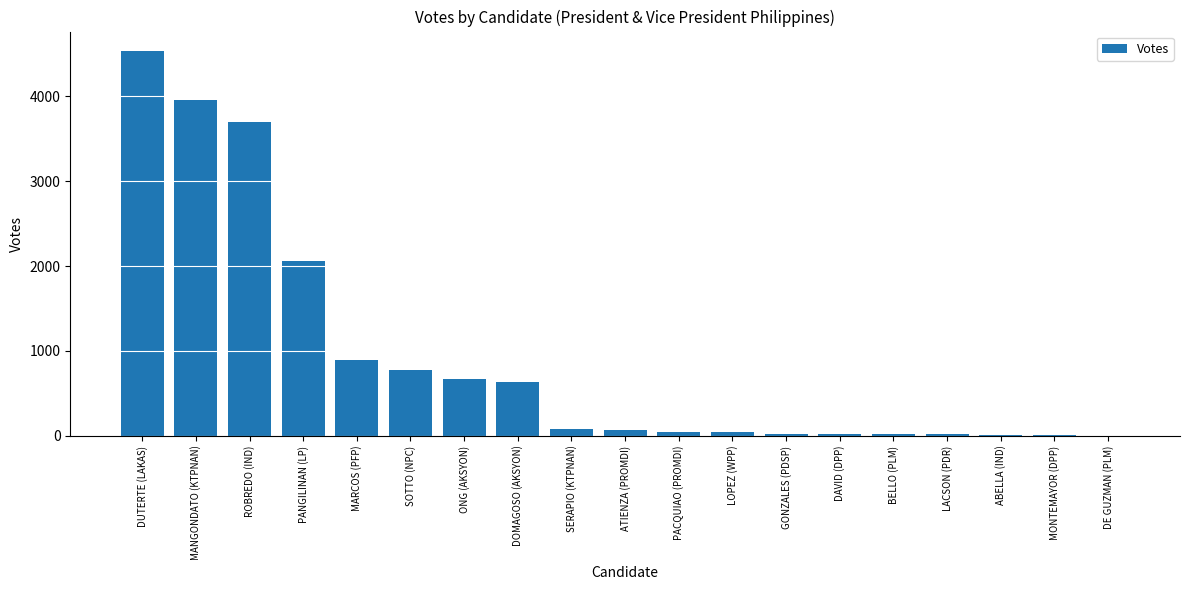

Is it true that the value at ONG (AKSYON) is 135?

False